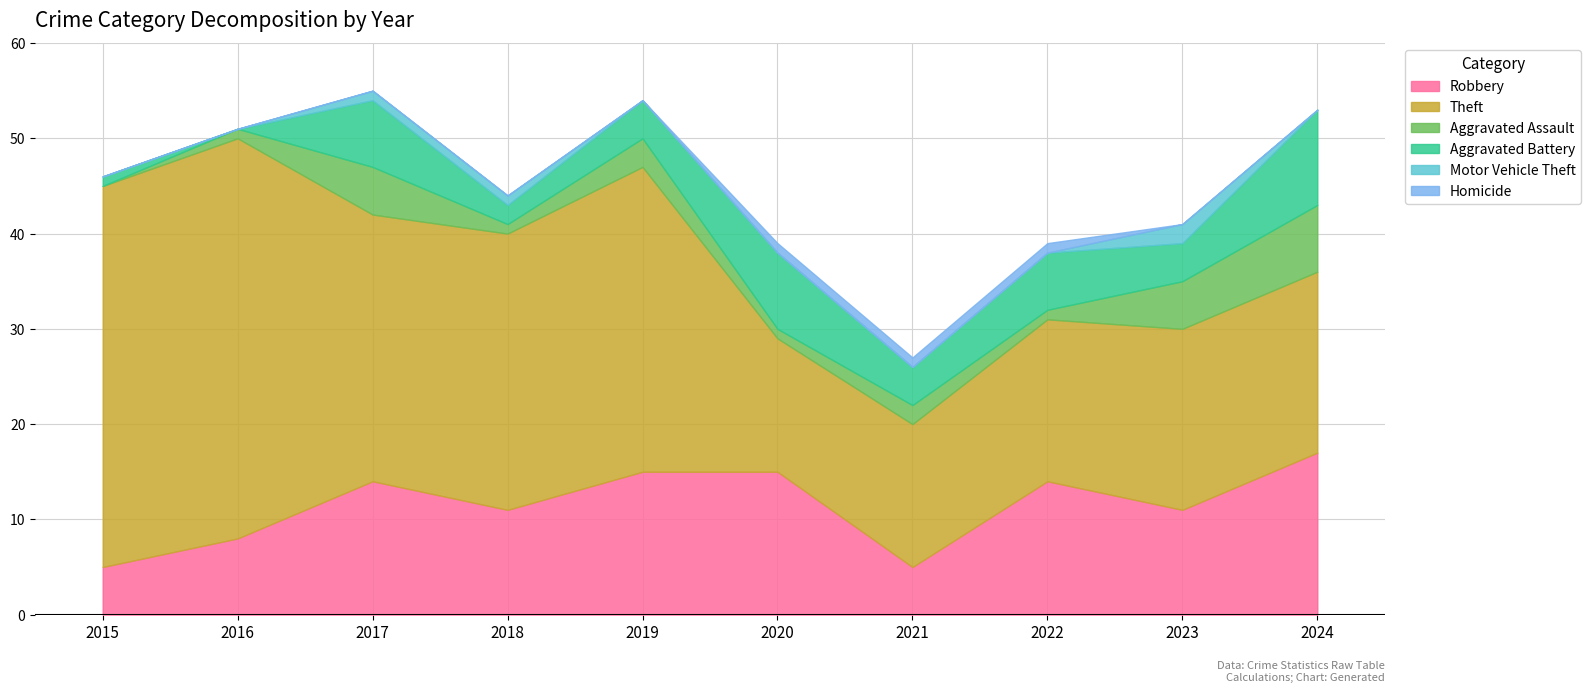

Rank the series by their maximum value, from highest to lowest.

Theft, Robbery, Aggravated Battery, Aggravated Assault, Motor Vehicle Theft, Homicide